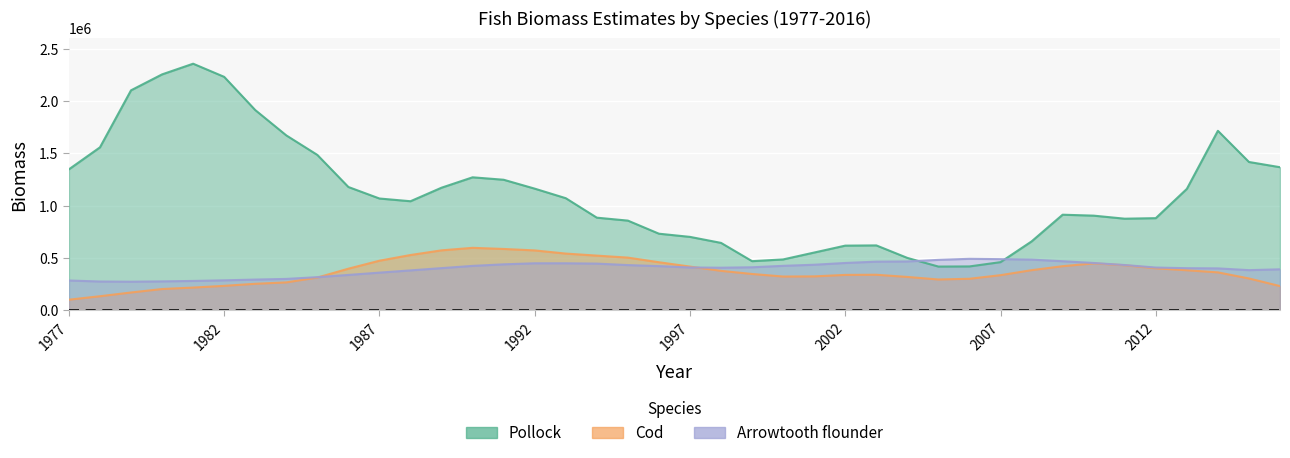

Which series has the largest total across all categories?

Pollock